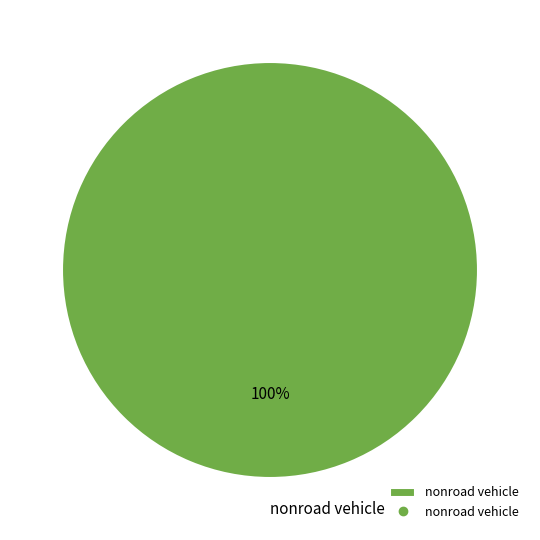

To the nearest percent, what portion does nonroad vehicle represent?

100%